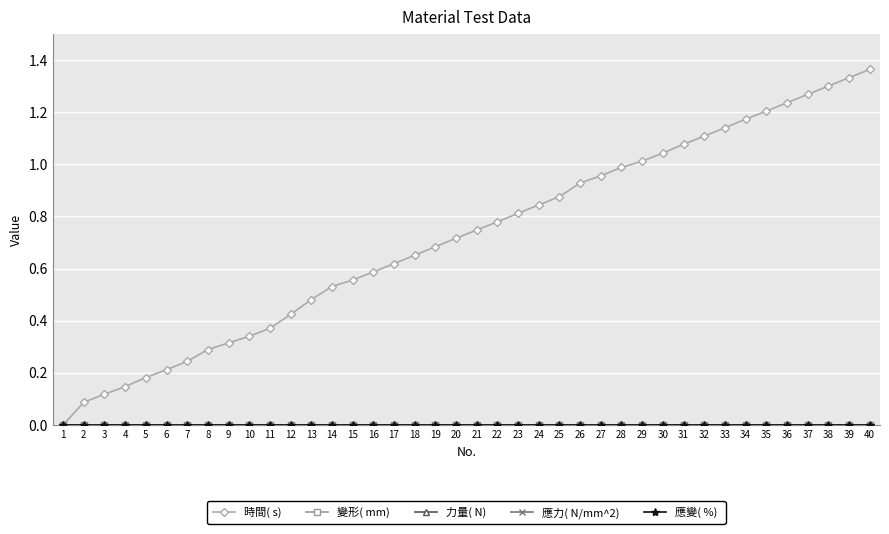

Reading left to right, extract all data points from this chart.

時間( s) : 0.0	0.1	0.1	0.1	0.2	0.2	0.2	0.3	0.3	0.3	0.4	0.4	0.5	0.5	0.6	0.6	0.6	0.7	0.7	0.7	0.7	0.8	0.8	0.8	0.9	0.9	1.0	1.0	1.0	1.0	1.1	1.1	1.1	1.2	1.2	1.2	1.3	1.3	1.3	1.4
變形( mm) : 0.0	0.0	0.0	0.0	0.0	0.0	0.0	0.0	0.0	0.0	0.0	0.0	0.0	0.0	0.0	0.0	0.0	0.0	0.0	0.0	0.0	0.0	0.0	0.0	0.0	0.0	0.0	0.0	0.0	0.0	0.0	0.0	0.0	0.0	0.0	0.0	0.0	0.0	0.0	0.0
力量( N) : 0.0	0.0	0.0	0.0	0.0	0.0	0.0	0.0	0.0	0.0	0.0	0.0	0.0	0.0	0.0	0.0	0.0	0.0	0.0	0.0	0.0	0.0	0.0	0.0	0.0	0.0	0.0	0.0	0.0	0.0	0.0	0.0	0.0	0.0	0.0	0.0	0.0	0.0	0.0	0.0
應力( N/mm^2) : 0.0	0.0	0.0	0.0	0.0	0.0	0.0	0.0	0.0	0.0	0.0	0.0	0.0	0.0	0.0	0.0	0.0	0.0	0.0	0.0	0.0	0.0	0.0	0.0	0.0	0.0	0.0	0.0	0.0	0.0	0.0	0.0	0.0	0.0	0.0	0.0	0.0	0.0	0.0	0.0
應變( %) : 0.0	0.0	0.0	0.0	0.0	0.0	0.0	0.0	0.0	0.0	0.0	0.0	0.0	0.0	0.0	0.0	0.0	0.0	0.0	0.0	0.0	0.0	0.0	0.0	0.0	0.0	0.0	0.0	0.0	0.0	0.0	0.0	0.0	0.0	0.0	0.0	0.0	0.0	0.0	0.0